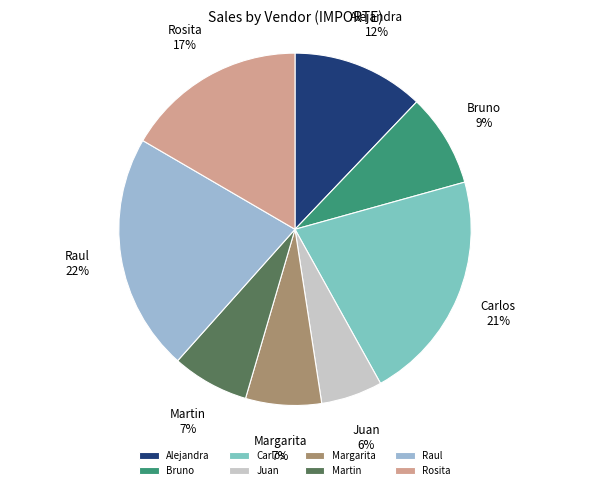

What percentage is the Carlos slice, to the nearest percent?

21%